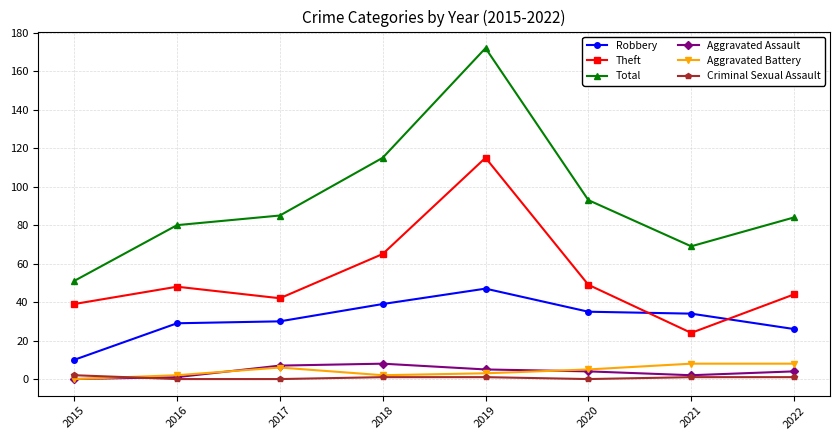

At which category is the sum across all series the highest?

2019